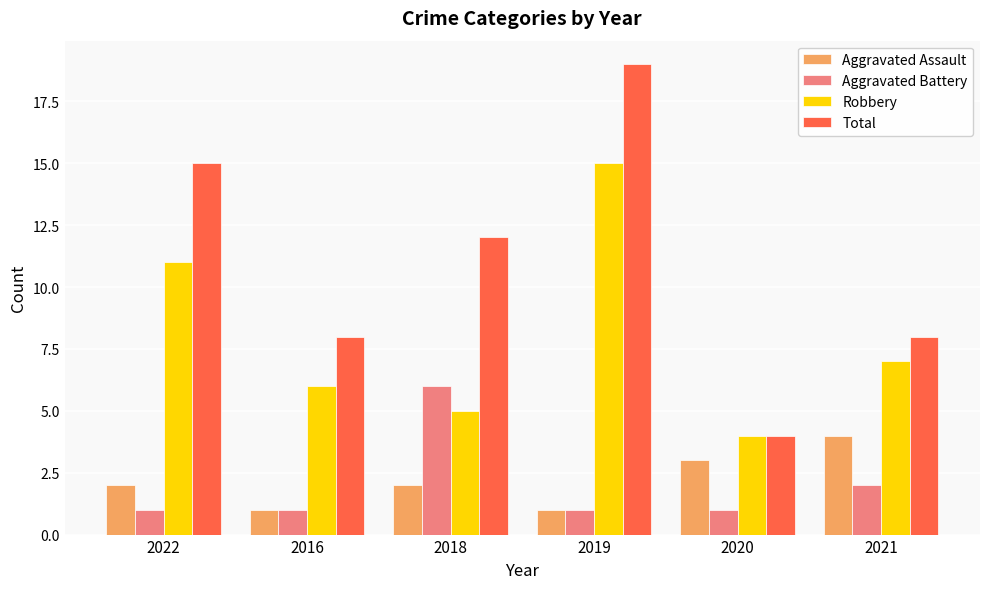

Is the value of Aggravated Battery at 2019 greater than the value of Robbery at 2022?

No